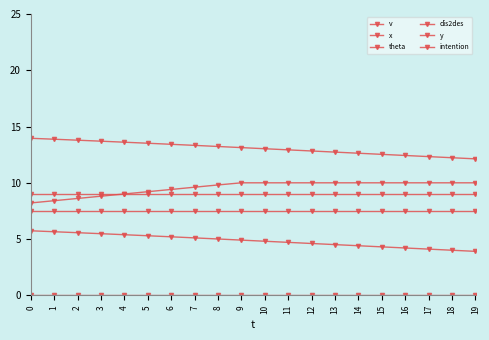

Between 12 and 8, which is larger?

12